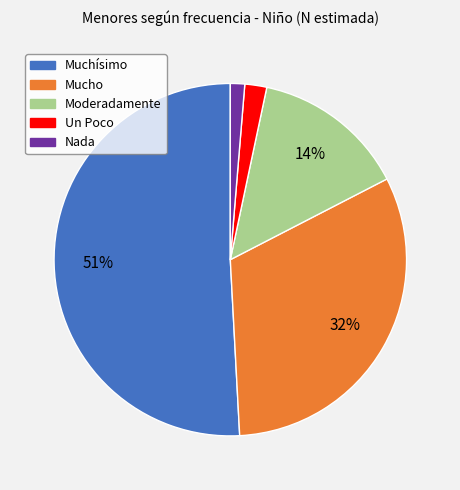

Which slice is the largest?

Muchísimo